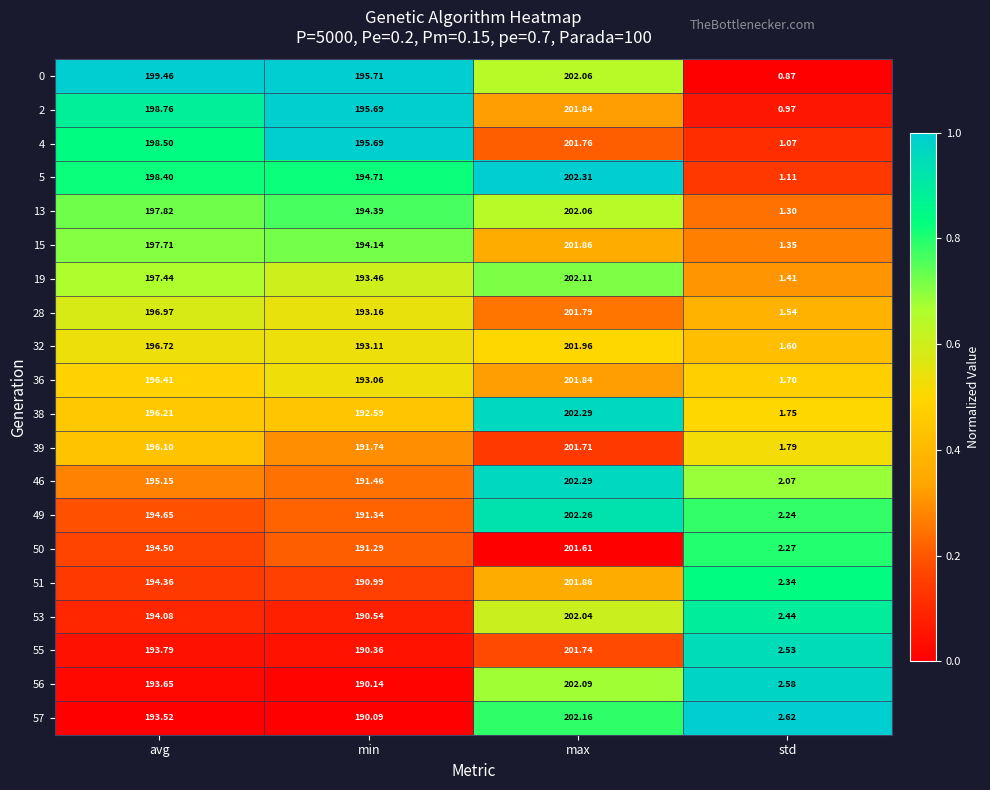

Rank the categories by 38 value from highest to lowest.

max, avg, min, std